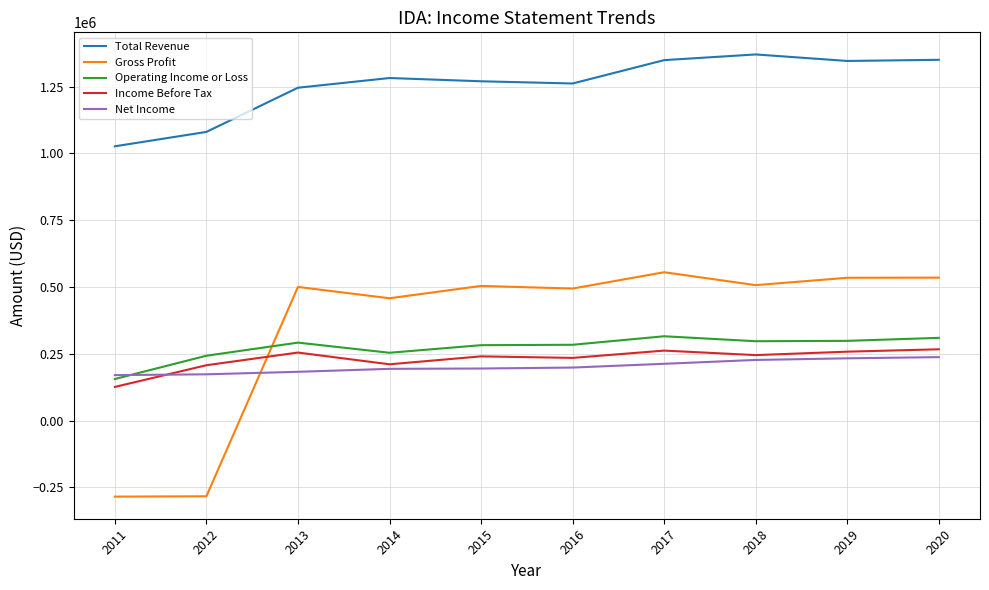

True or false: Total Revenue has a value of 877492 at 2016.

False